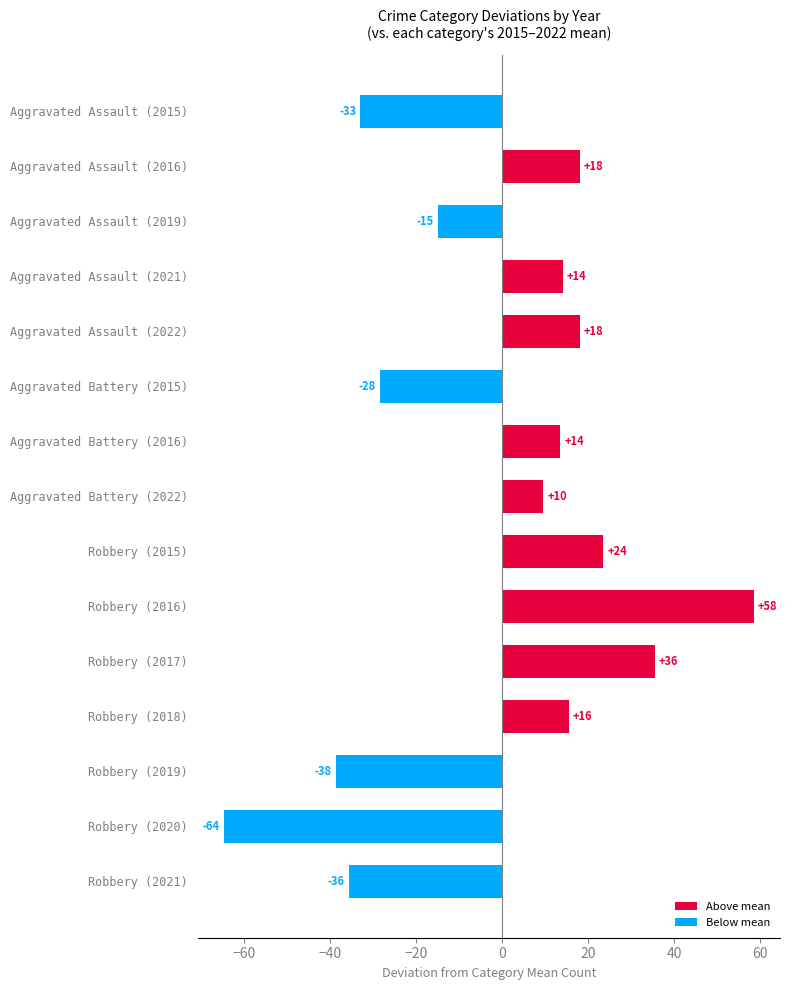

Does the chart contain any negative values?

Yes